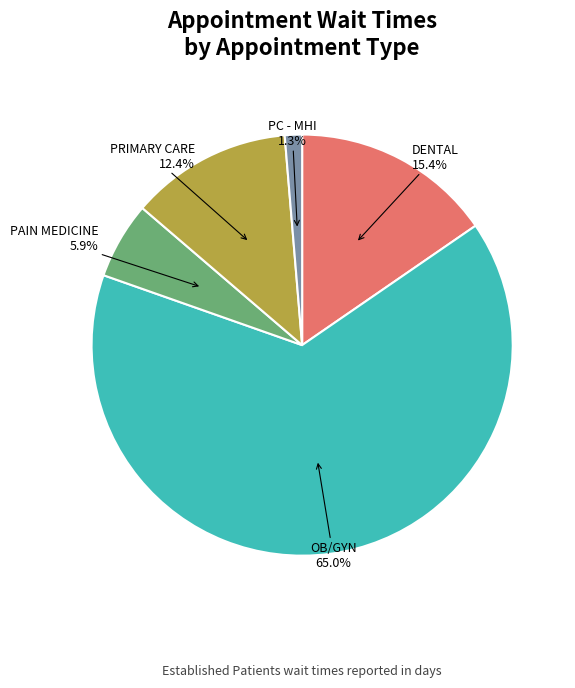

Does PRIMARY CARE represent more than half of the total?

No